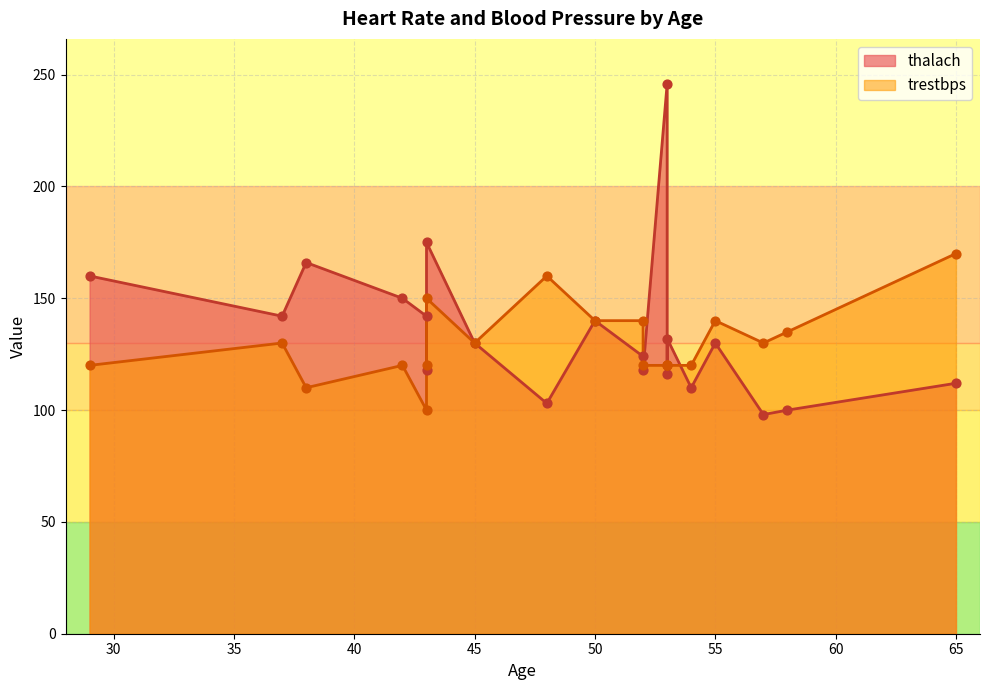

Which series reaches the minimum Y coordinate?

thalach